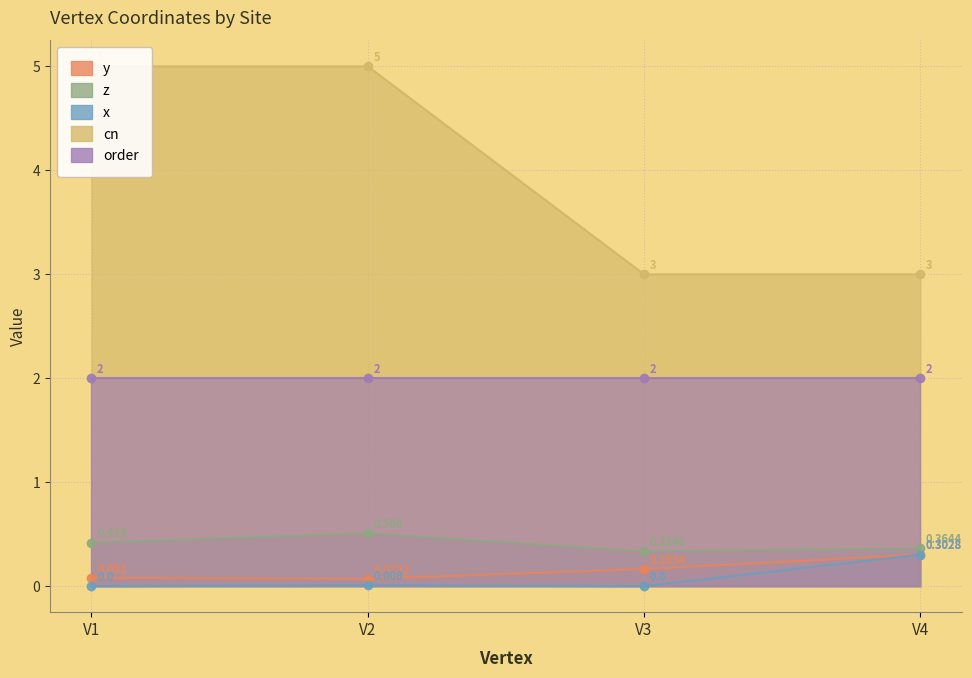

What is the lowest value of the y series?

0.1